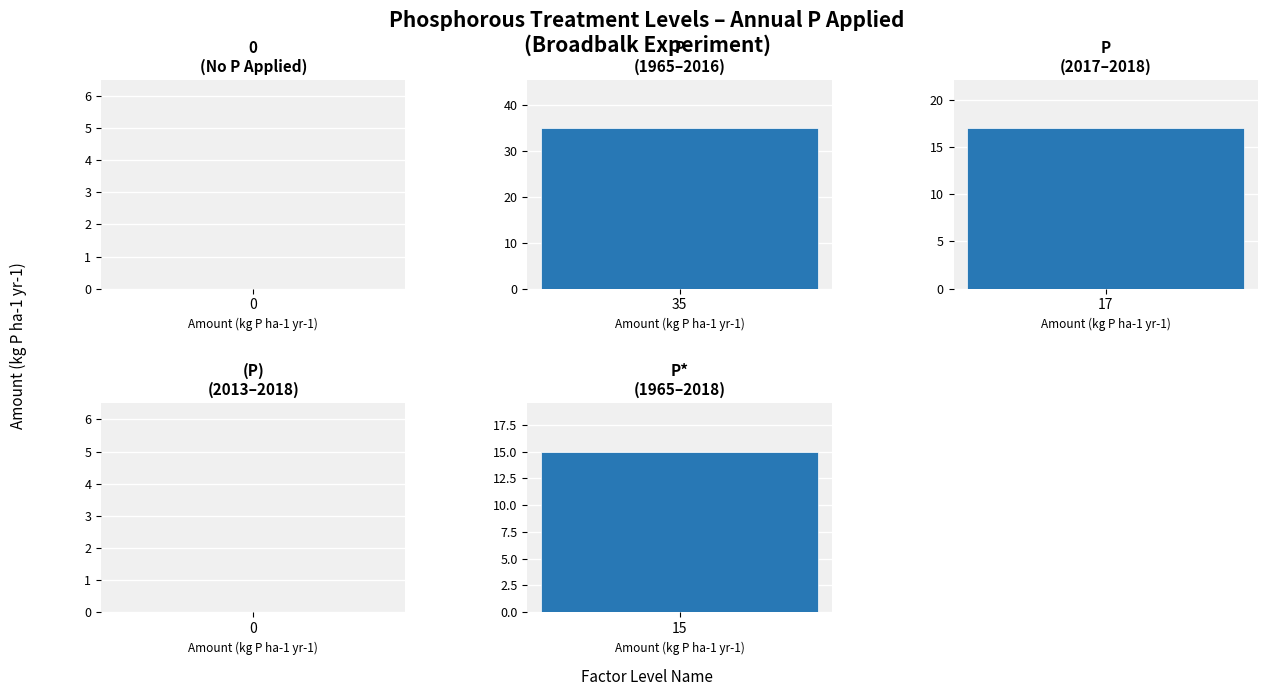

Which has a higher value, P* (1965-2018) or 0 (1965-2018)?

P* (1965-2018)